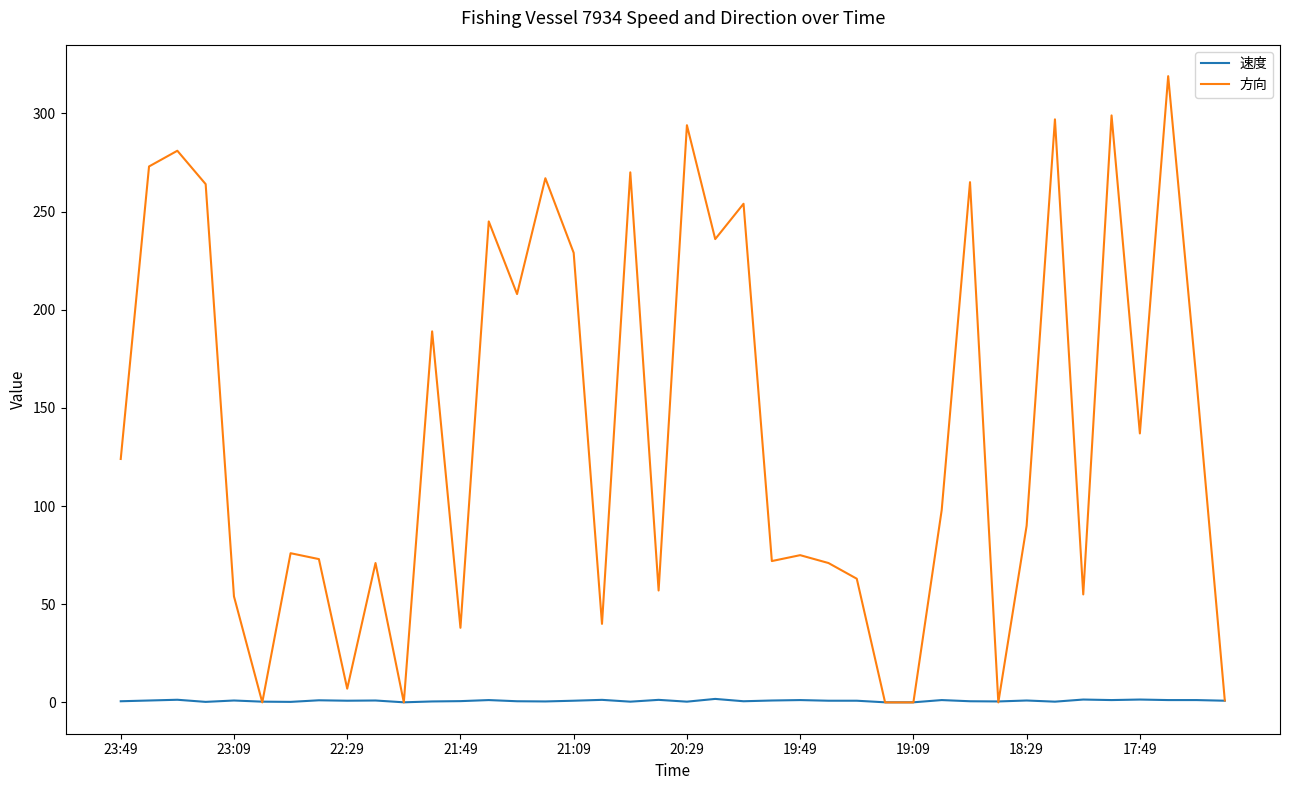

Is this an area chart (filled region under the line)?

No